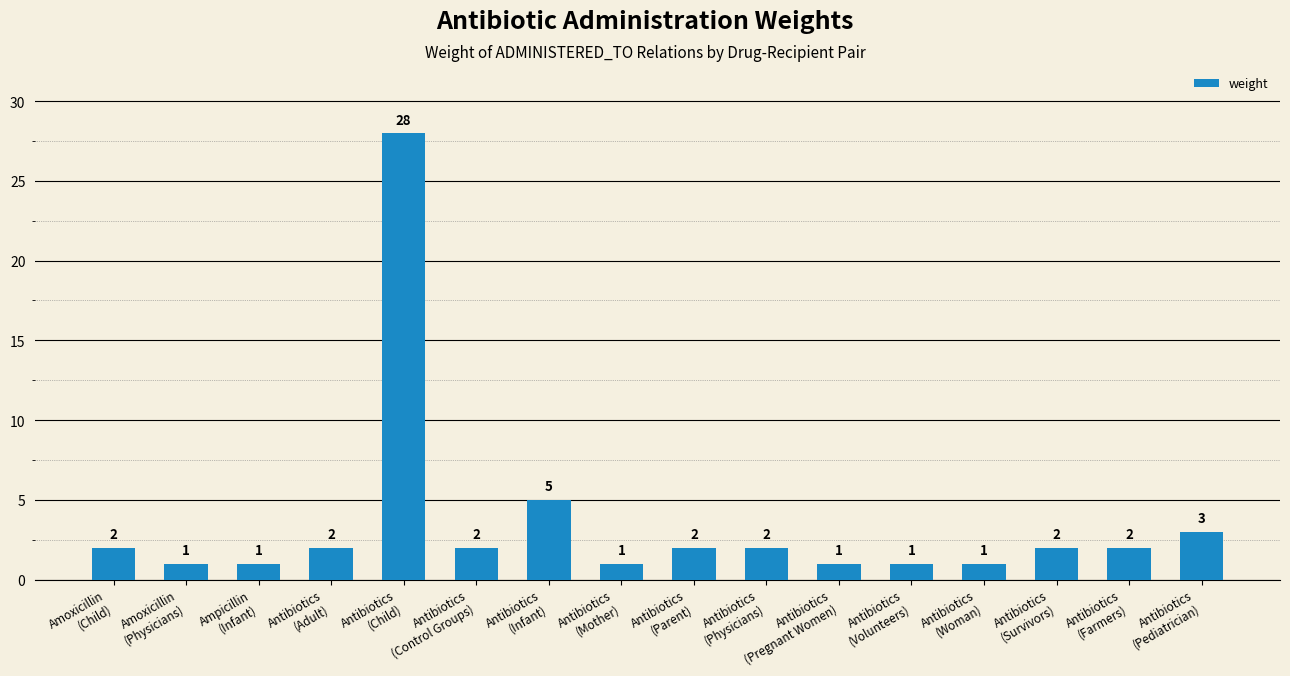

Does the chart contain stacked bars?

No